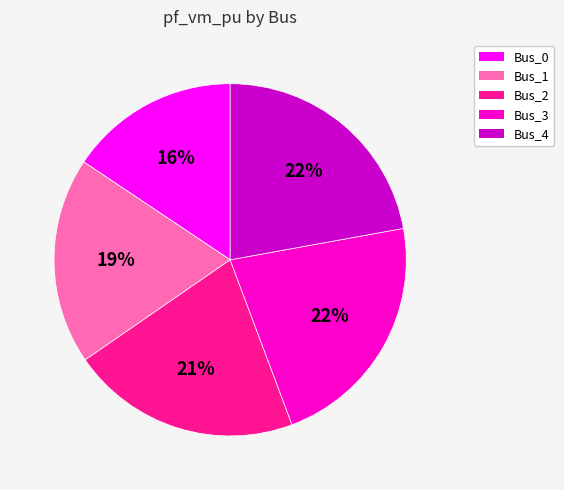

Is the sum of Bus_2 and Bus_3 greater than half?

No